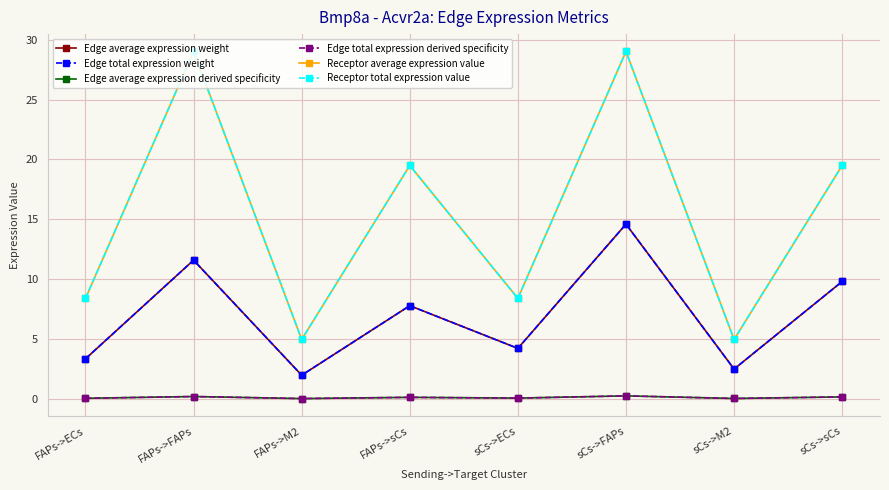

Reading left to right, extract all data points from this chart.

Edge average expression weight: FAPs->ECs=3.4	FAPs->FAPs=11.6	FAPs->M2=2.0	FAPs->sCs=7.8	sCs->ECs=4.2	sCs->FAPs=14.6	sCs->M2=2.5	sCs->sCs=9.8
Edge total expression weight: FAPs->ECs=3.4	FAPs->FAPs=11.6	FAPs->M2=2.0	FAPs->sCs=7.8	sCs->ECs=4.2	sCs->FAPs=14.6	sCs->M2=2.5	sCs->sCs=9.8
Edge average expression derived specificity: FAPs->ECs=0.1	FAPs->FAPs=0.2	FAPs->M2=0.0	FAPs->sCs=0.1	sCs->ECs=0.1	sCs->FAPs=0.3	sCs->M2=0.0	sCs->sCs=0.2
Edge total expression derived specificity: FAPs->ECs=0.1	FAPs->FAPs=0.2	FAPs->M2=0.0	FAPs->sCs=0.1	sCs->ECs=0.1	sCs->FAPs=0.3	sCs->M2=0.0	sCs->sCs=0.2
Receptor average expression value: FAPs->ECs=8.4	FAPs->FAPs=29.0	FAPs->M2=5.0	FAPs->sCs=19.5	sCs->ECs=8.4	sCs->FAPs=29.0	sCs->M2=5.0	sCs->sCs=19.5
Receptor total expression value: FAPs->ECs=8.4	FAPs->FAPs=29.0	FAPs->M2=5.0	FAPs->sCs=19.5	sCs->ECs=8.4	sCs->FAPs=29.0	sCs->M2=5.0	sCs->sCs=19.5